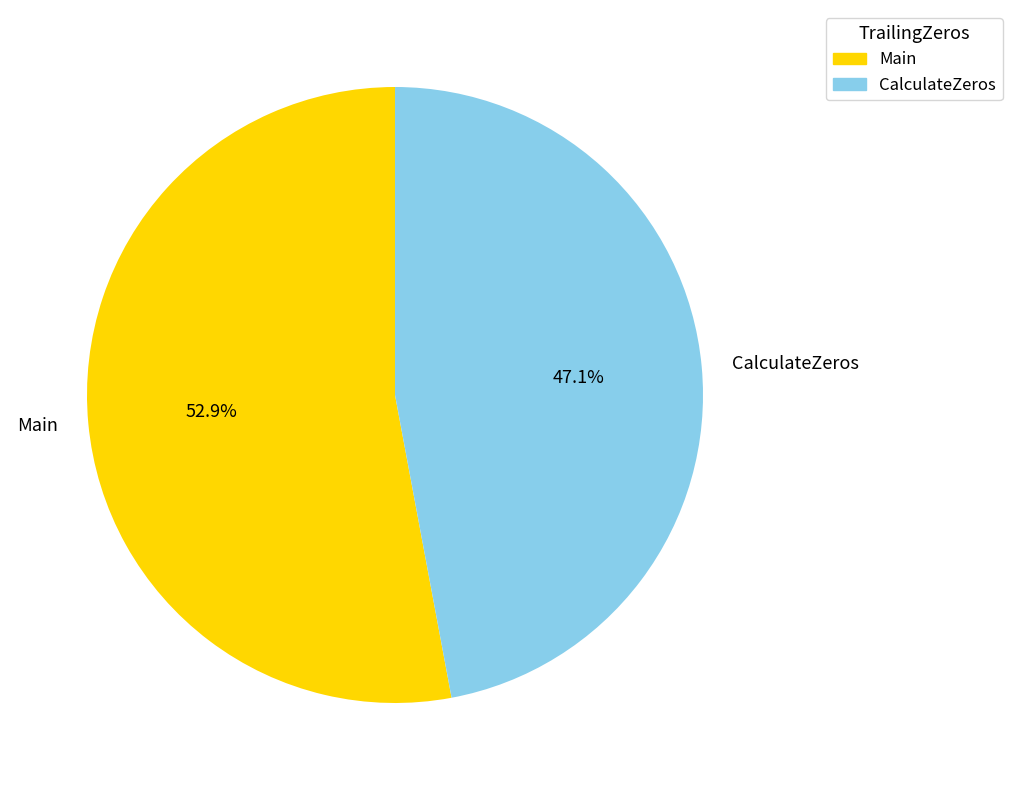

What percentage is the CalculateZeros slice, to the nearest percent?

47%